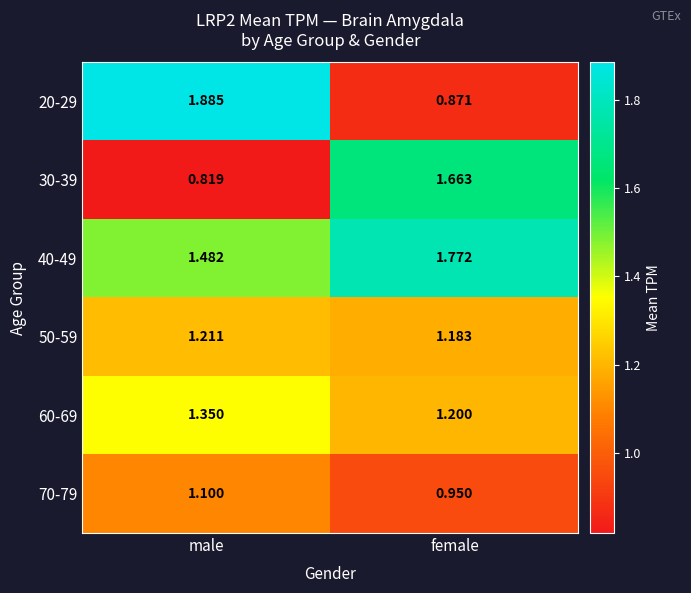

List the labels in order of 20-29 value, largest first.

male, female